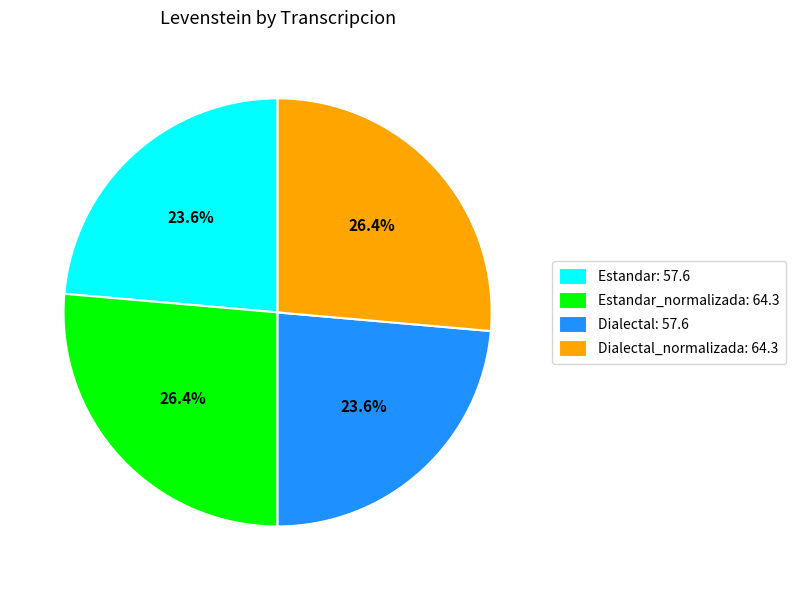

What is the ratio of the value at Dialectal_normalizada: 64.3 to the value at Dialectal: 57.6?

1.1